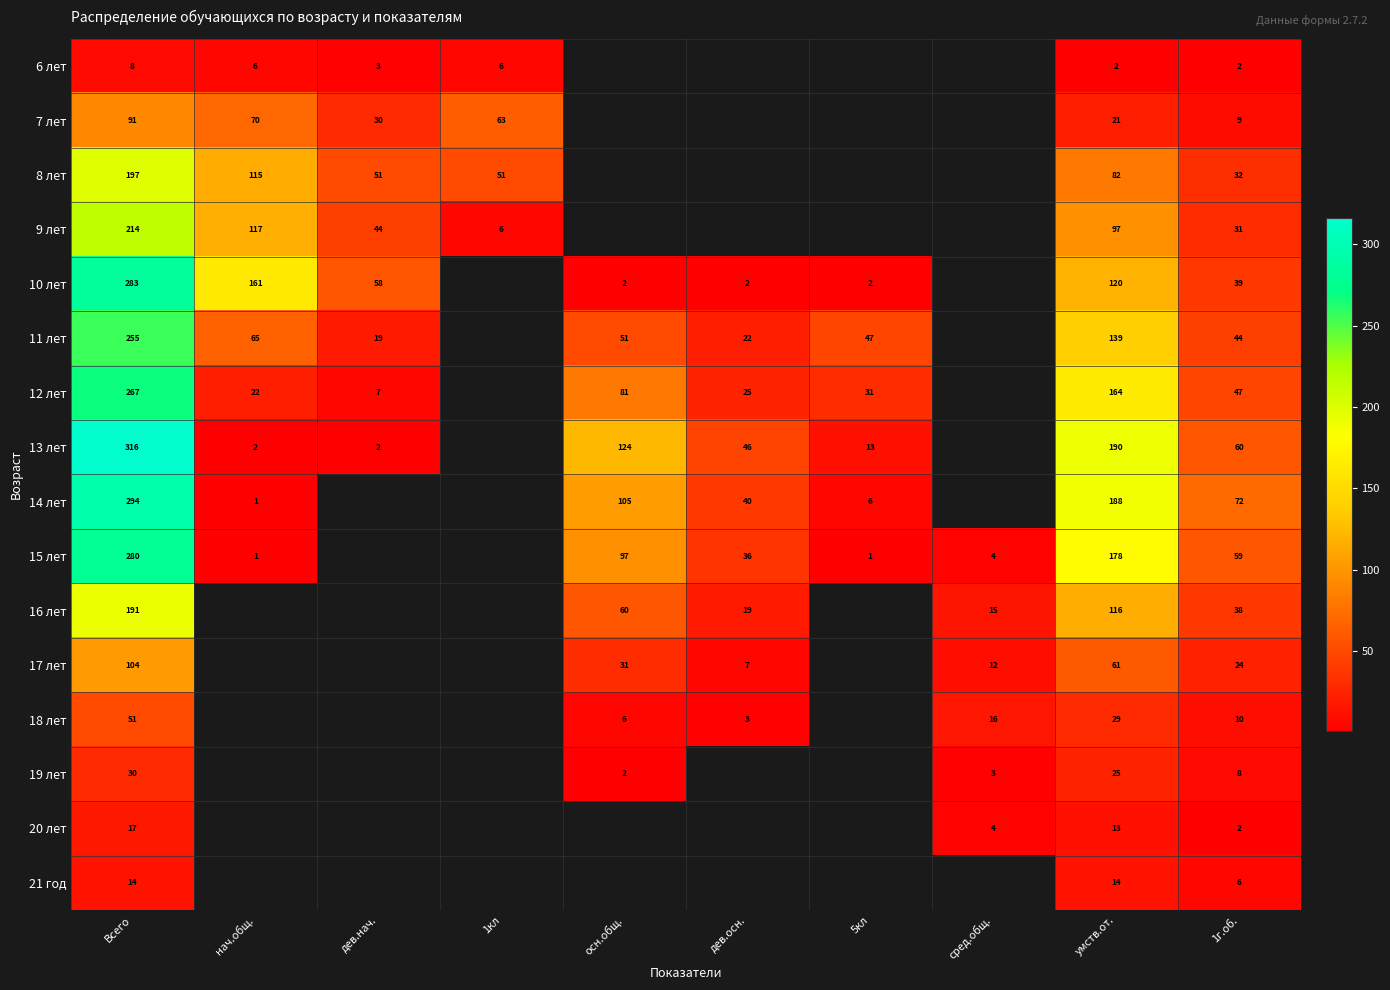

What is the spread (max minus min) of values at Всего?

308